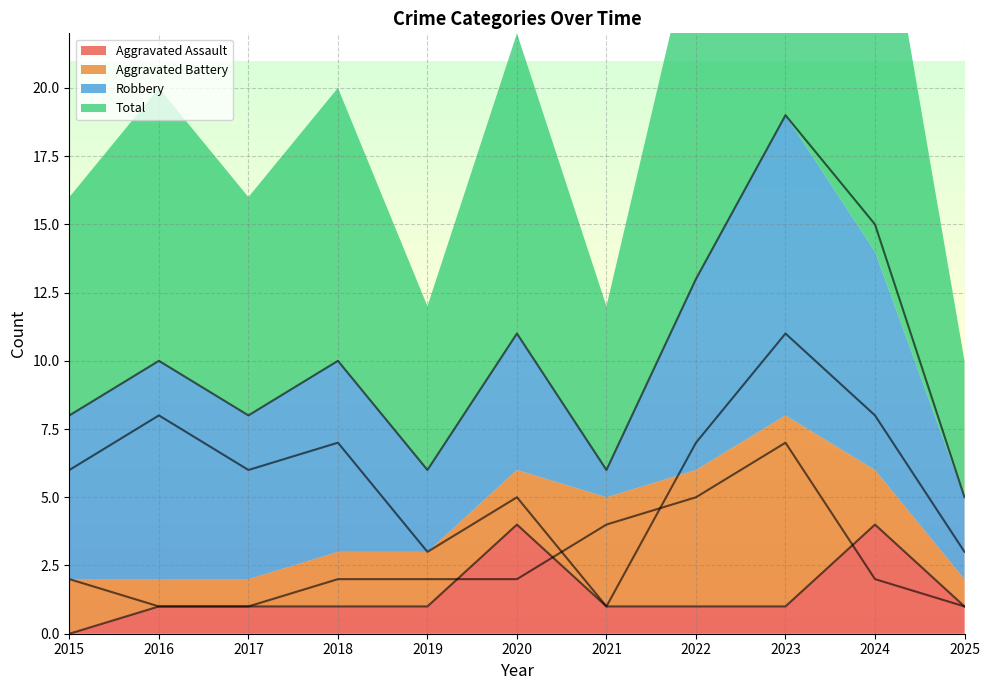

In Robbery, how many points are higher than both neighbors (excluding endpoints)?

4